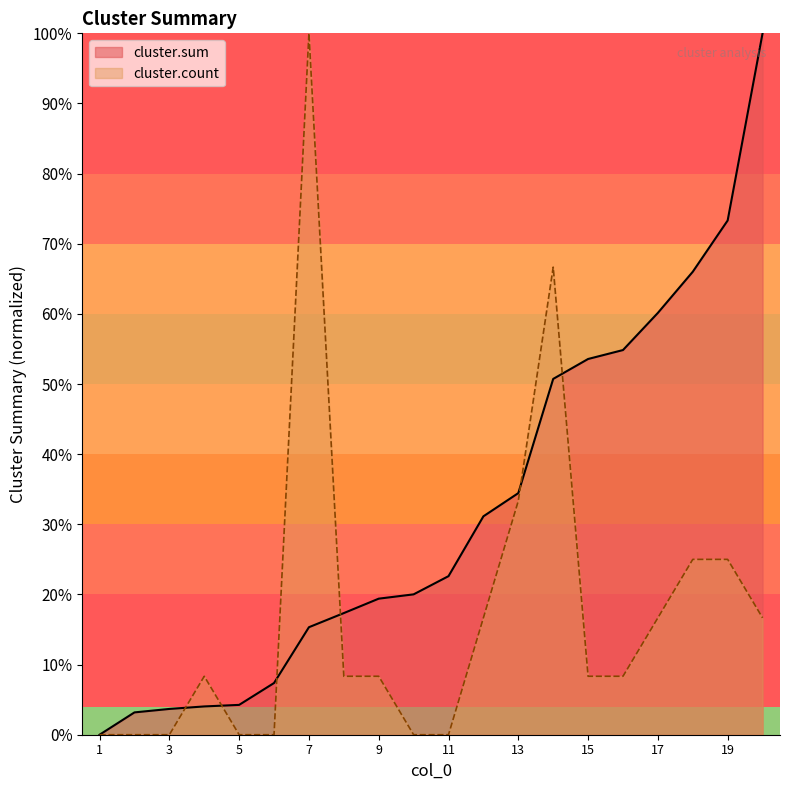

Count the number of data series in this chart.

2